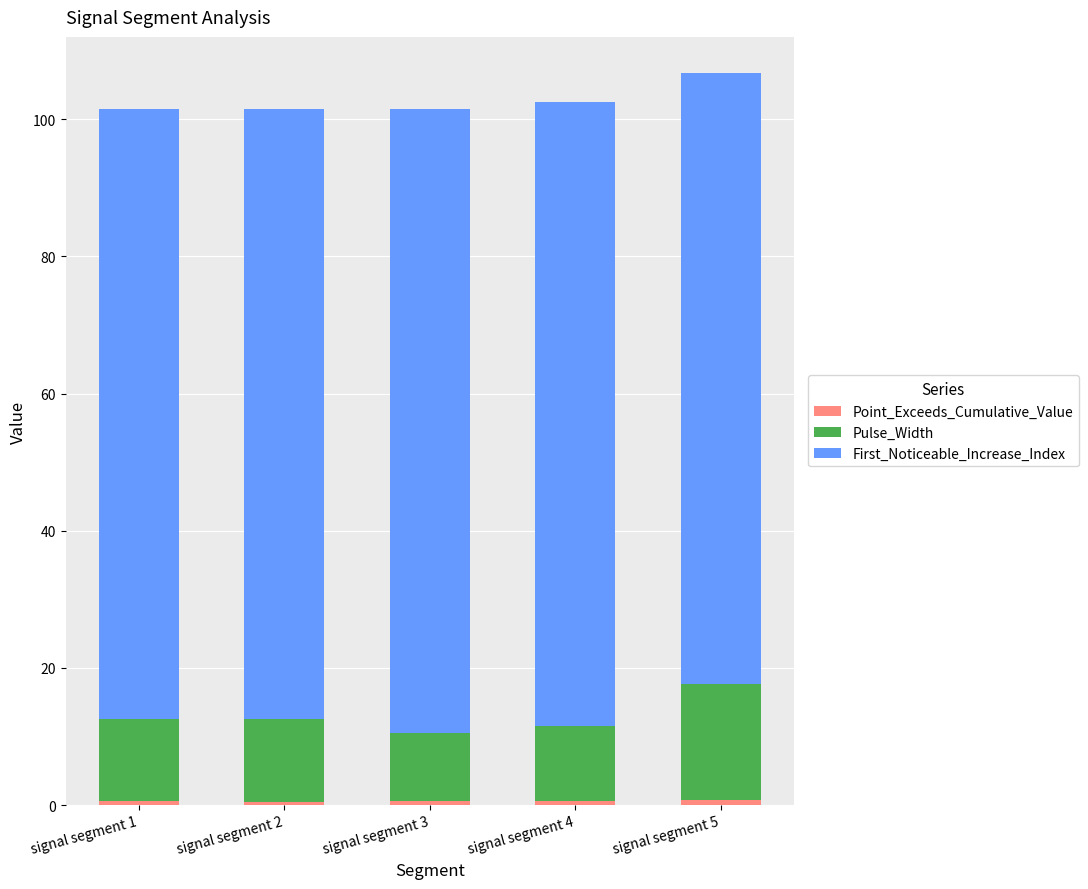

How many distinct data groups are displayed?

3